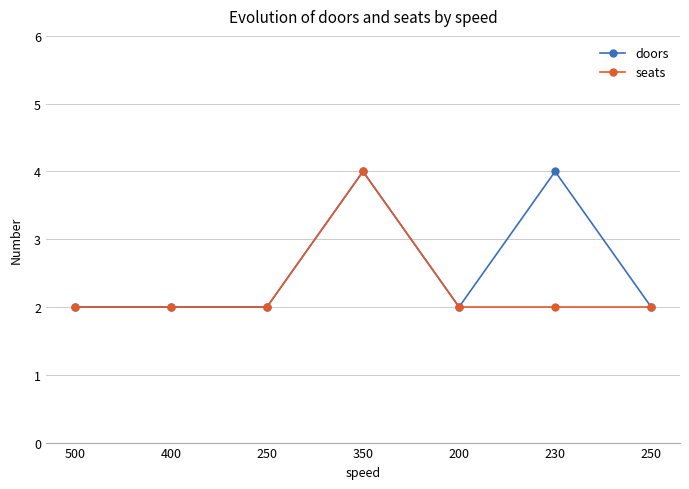

What are all the series names shown in the legend?

doors, seats